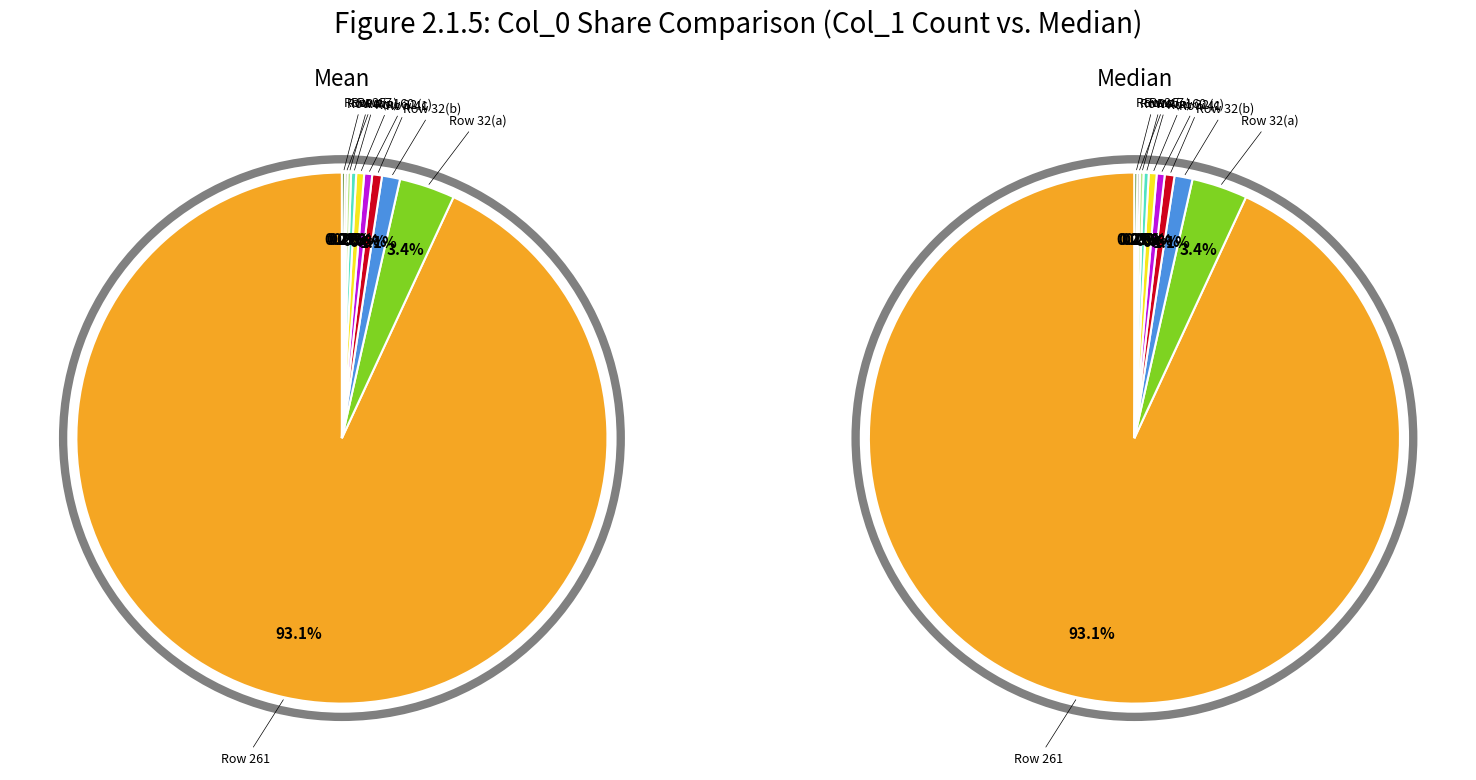

Which slice represents more than half of the pie?

261